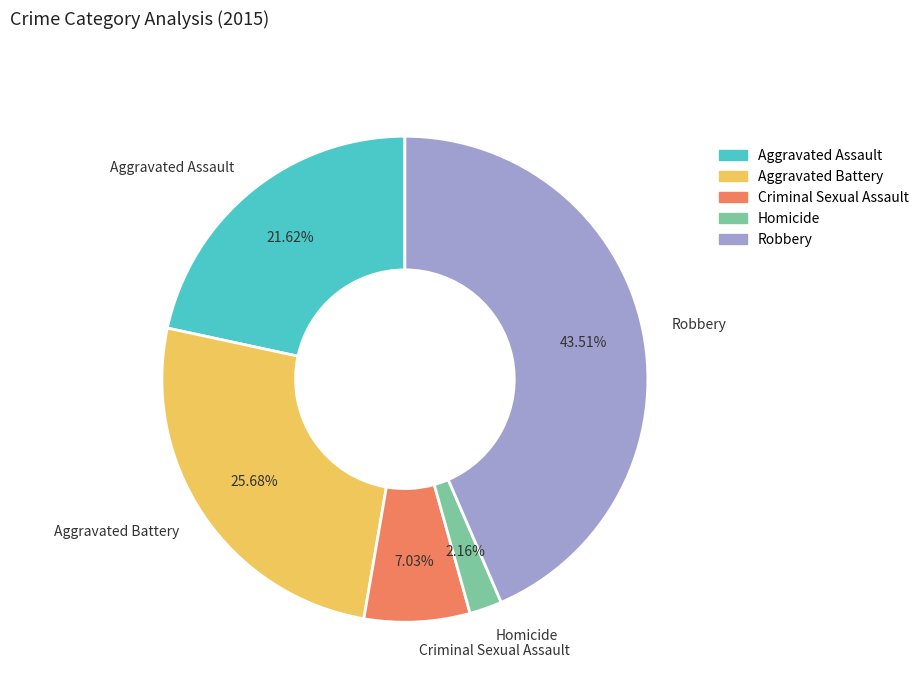

To the nearest percent, what is the difference between the Homicide and Criminal Sexual Assault slice percentages?

5%